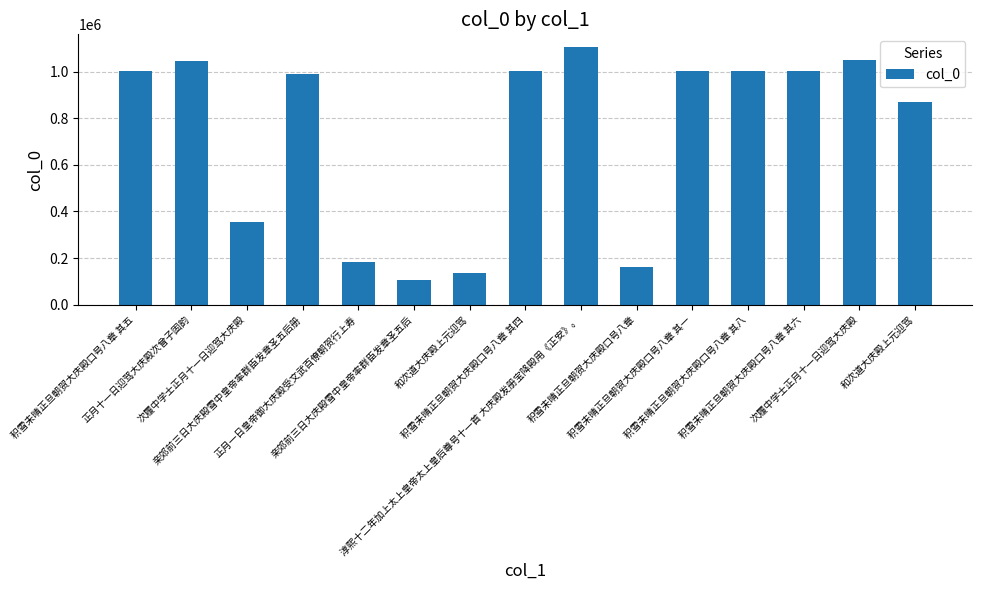

What is the sum of all values?

11023543